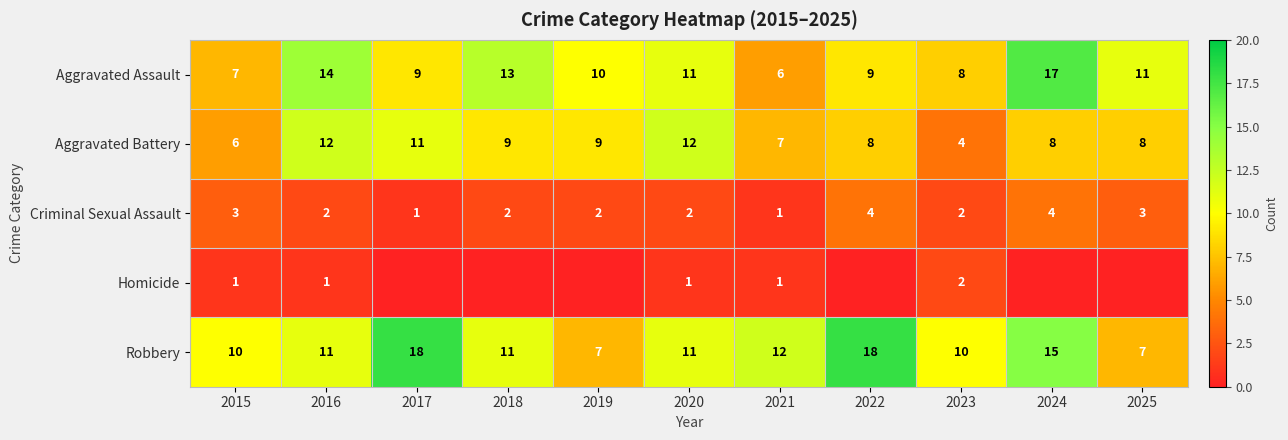

How many data points does each series have?

11